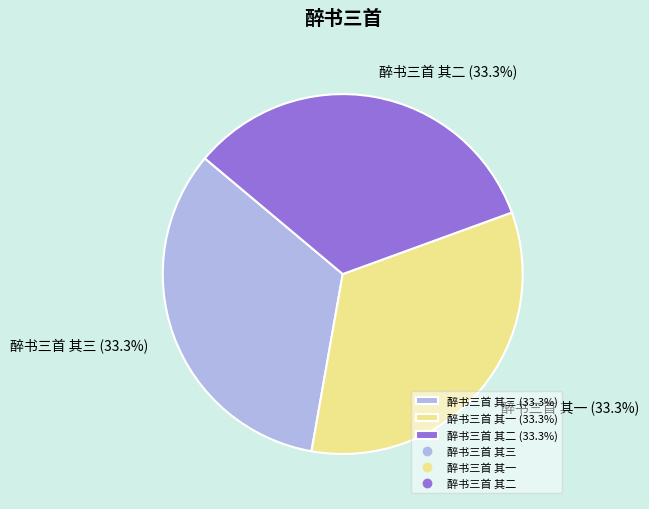

To the nearest percent, what percentage of the pie is 醉书三首 其二?

33%